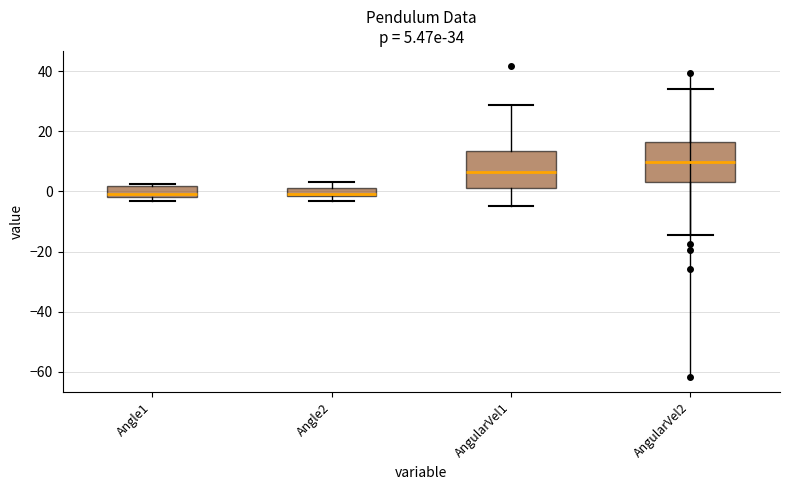

Which box's median line is the highest?

AngularVel2